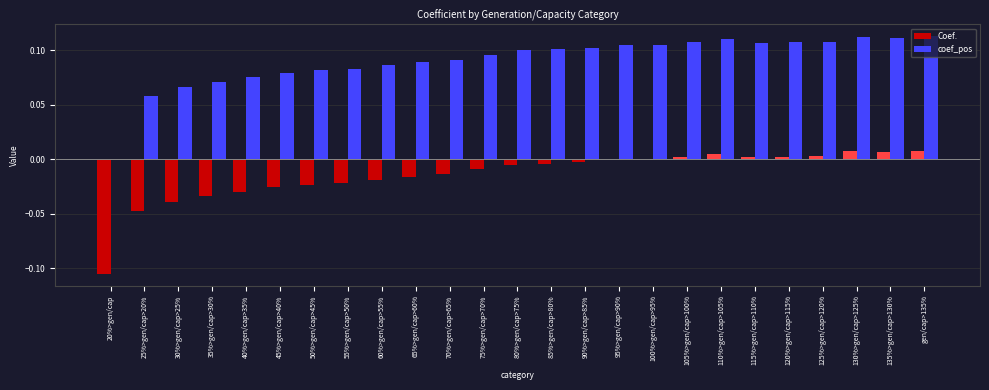

Is the value of Coef. at 50%>gen/cap>45% greater than the value of coef_pos at 45%>gen/cap>40%?

No